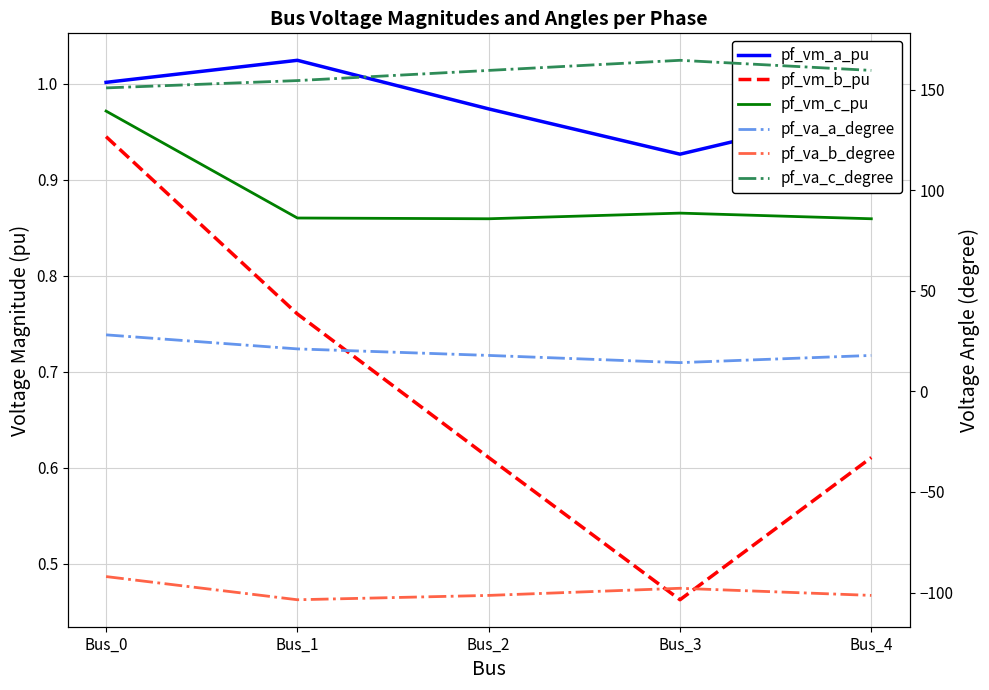

True or false: pf_vm_a_pu has more than 0 interior local peaks.

True